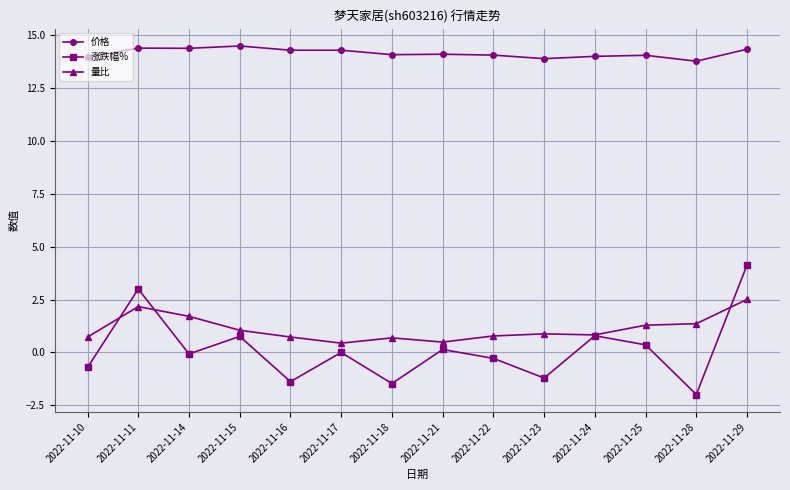

Between 2022-11-21 and 2022-11-28, which series saw the biggest shift?

涨跌幅%